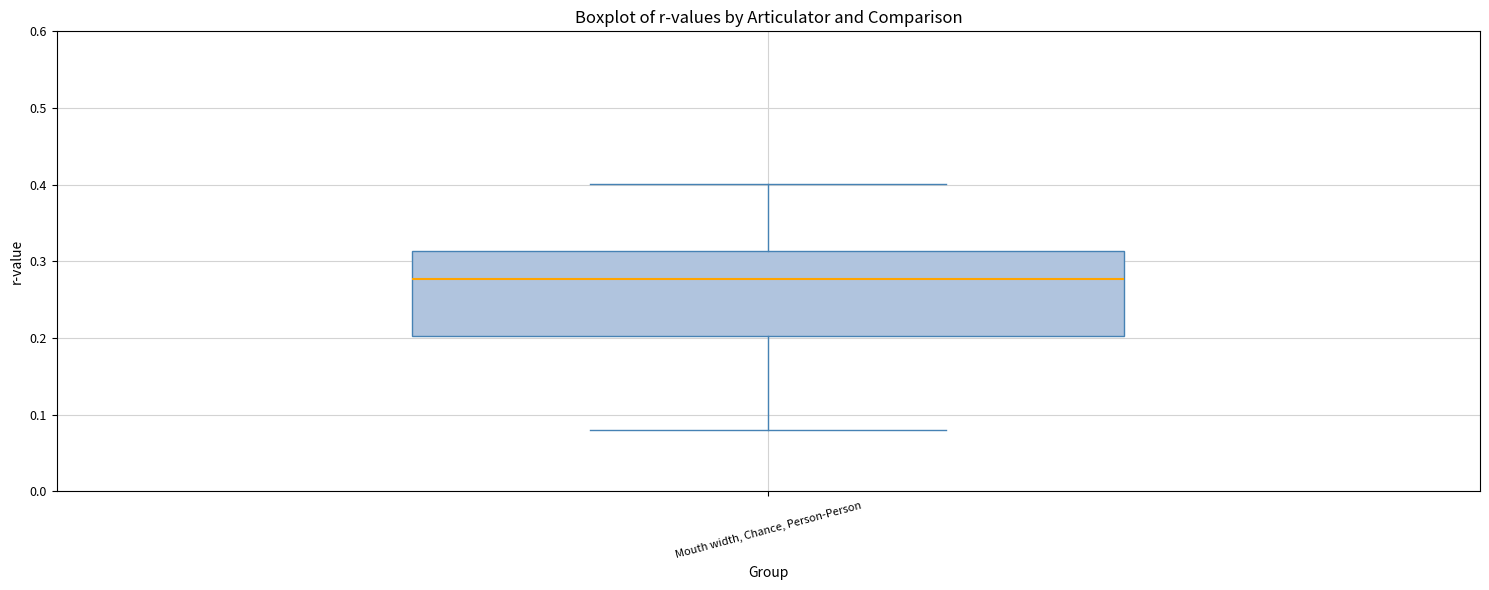

Read this box plot against the y-axis: the position of the median line, the range covered by the box, and the ends of both whiskers. The values are not printed on the chart, so give them approximately, as read against the axis.

median 0.28, box 0.20 to 0.31, whiskers 0.08 to 0.40